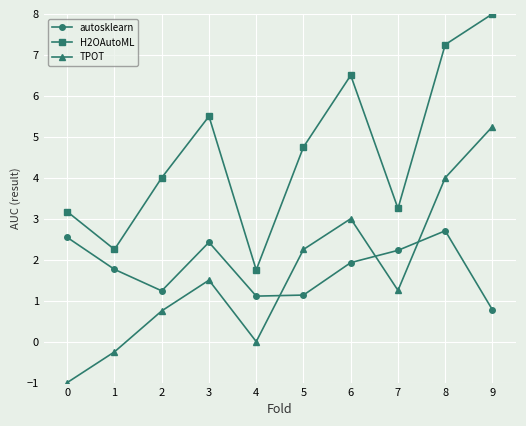

What is the average value of the autosklearn series?

1.8